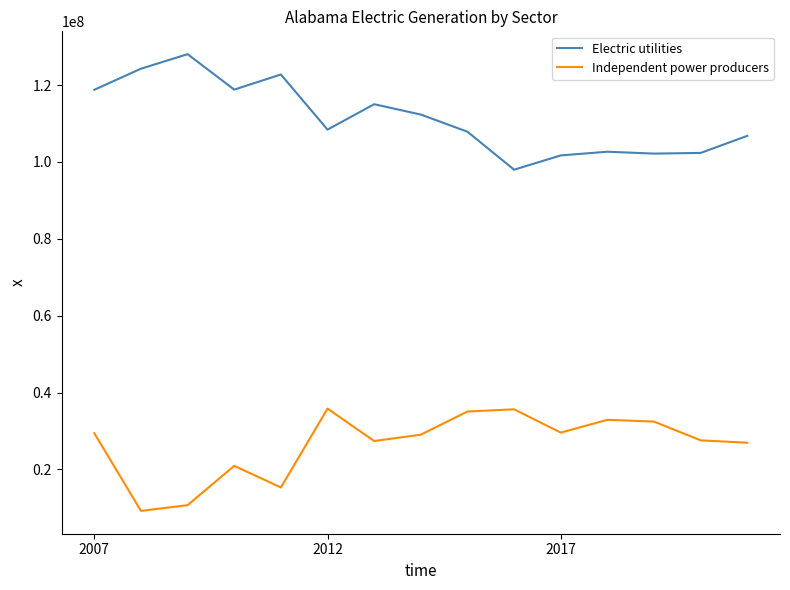

What is the difference between the maximum and minimum values in the Electric utilities series?

30063692